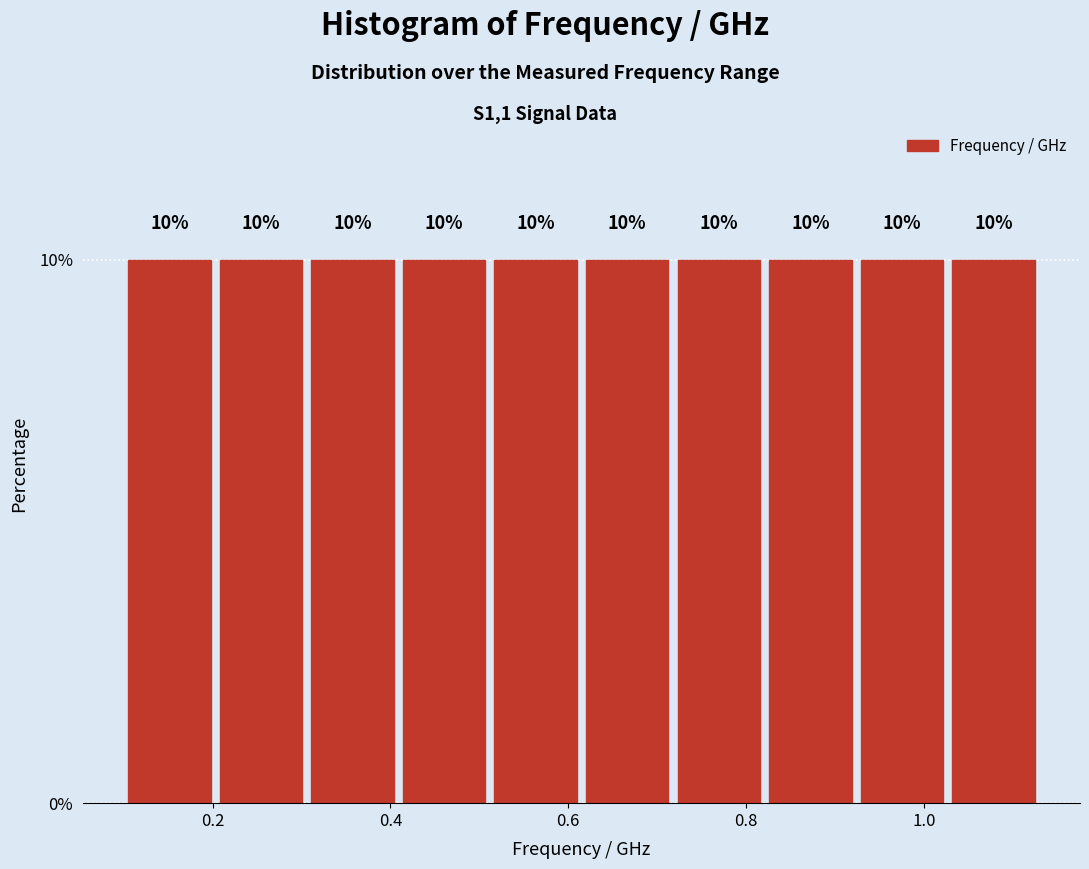

Reading left to right, transcribe this chart: for each bar, give the range it covers on the x-axis and its height. The bar edges are not printed on the chart, so give them approximately, as read against the axis.

0.10 to 0.20: 10
0.20 to 0.30: 10
0.30 to 0.40: 10
0.40 to 0.52: 10
0.52 to 0.62: 10
0.62 to 0.72: 10
0.72 to 0.82: 10
0.82 to 0.92: 10
0.92 to 1.02: 10
1.02 to 1.12: 10